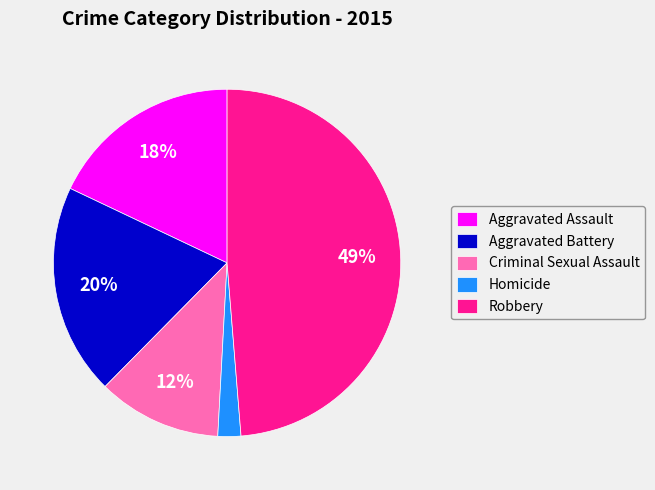

Do Aggravated Assault and Homicide together represent more than half of the pie?

No